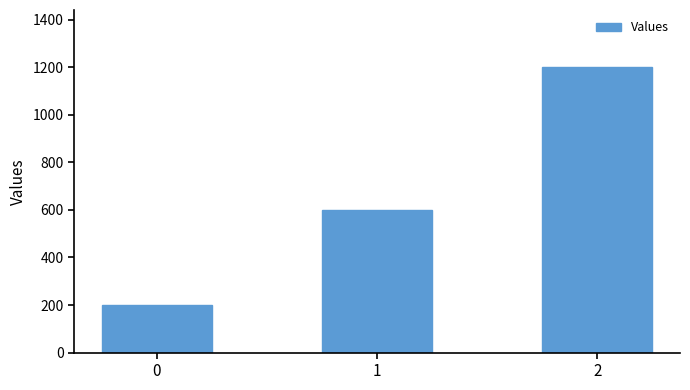

Which has a higher value, 2 or 1?

2